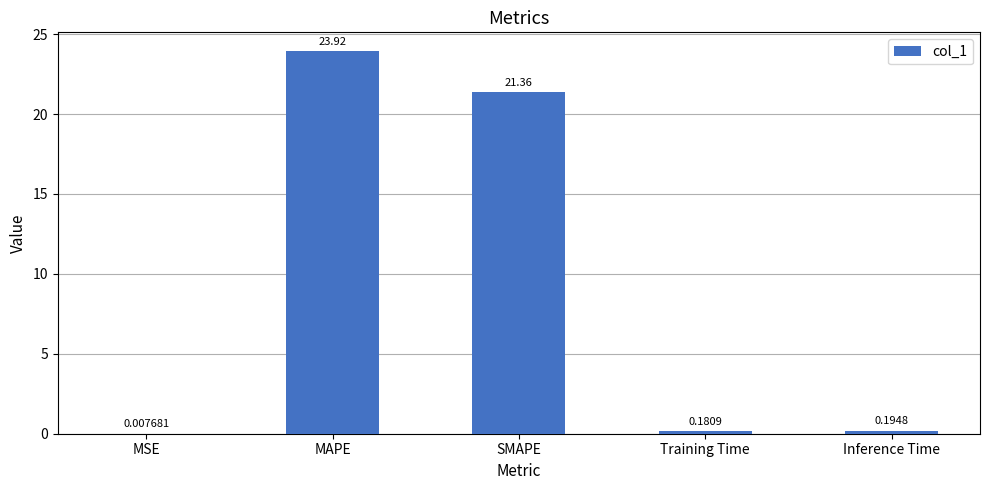

Where is the data nearest to the value 11?

SMAPE